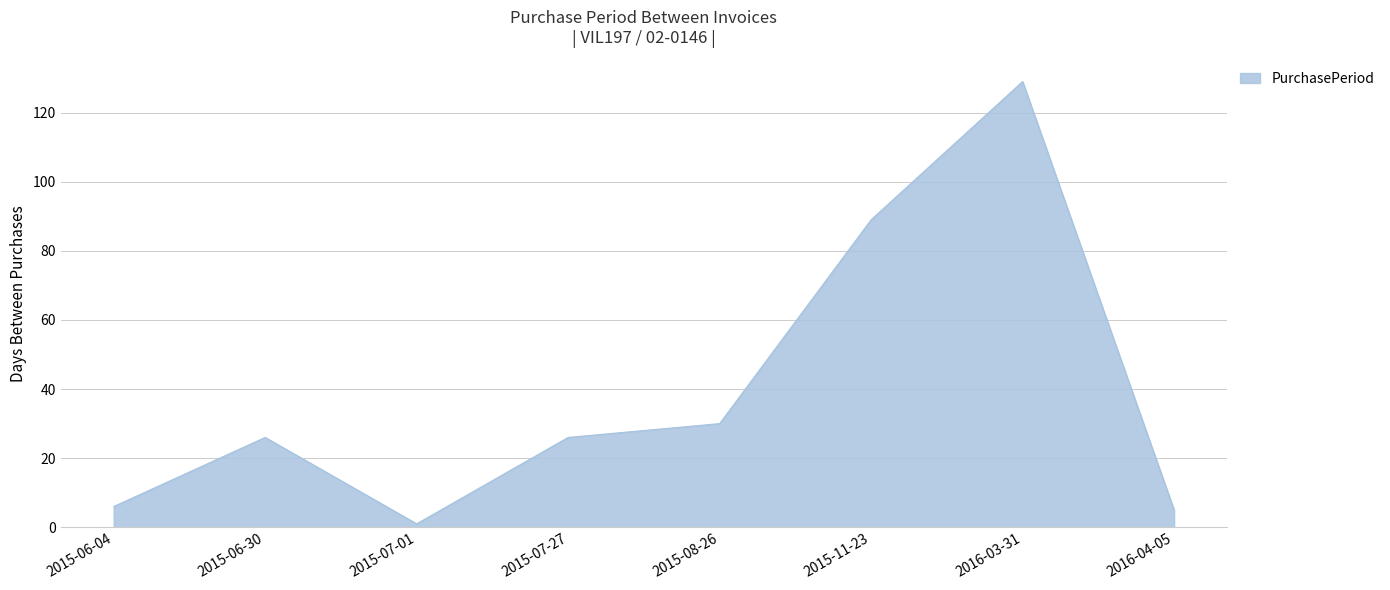

The chart shows a value of 5 at 2016-04-05. True or false?

True